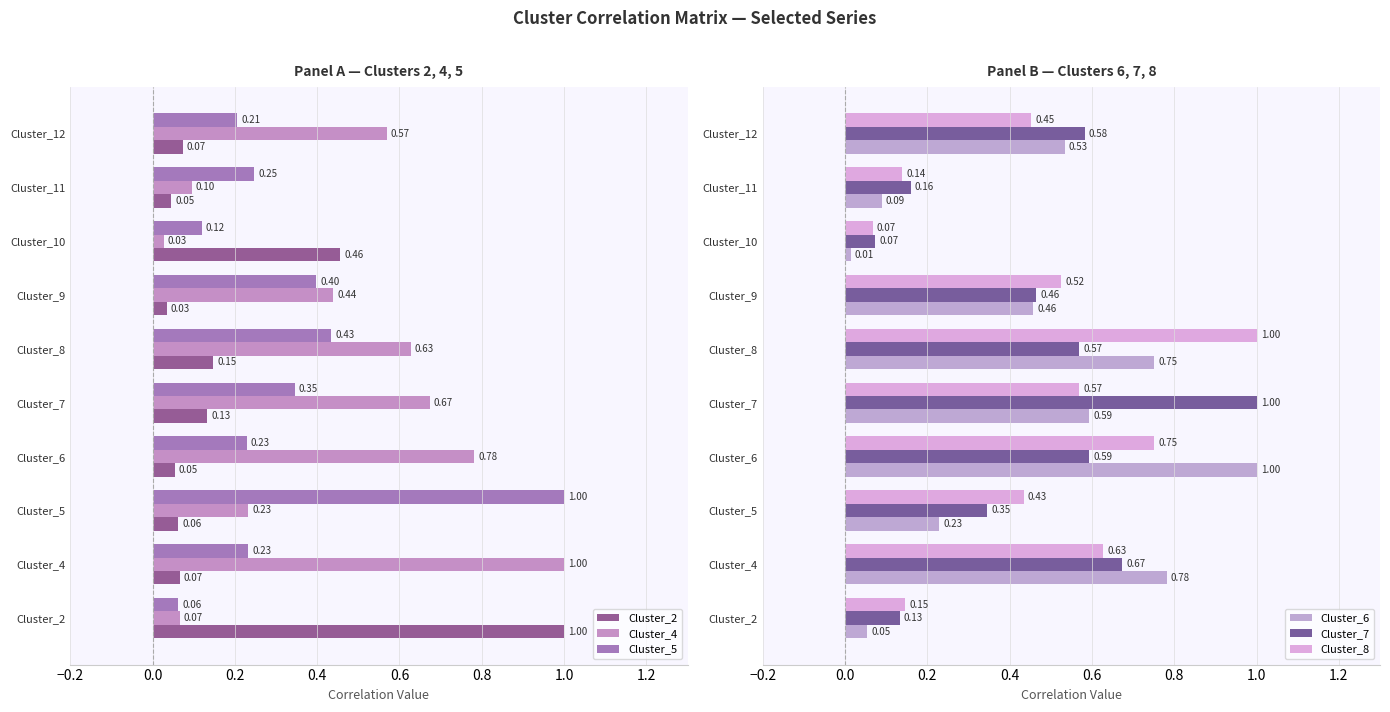

What are all the series names shown in the legend?

Cluster_2, Cluster_4, Cluster_5, Cluster_6, Cluster_7, Cluster_8